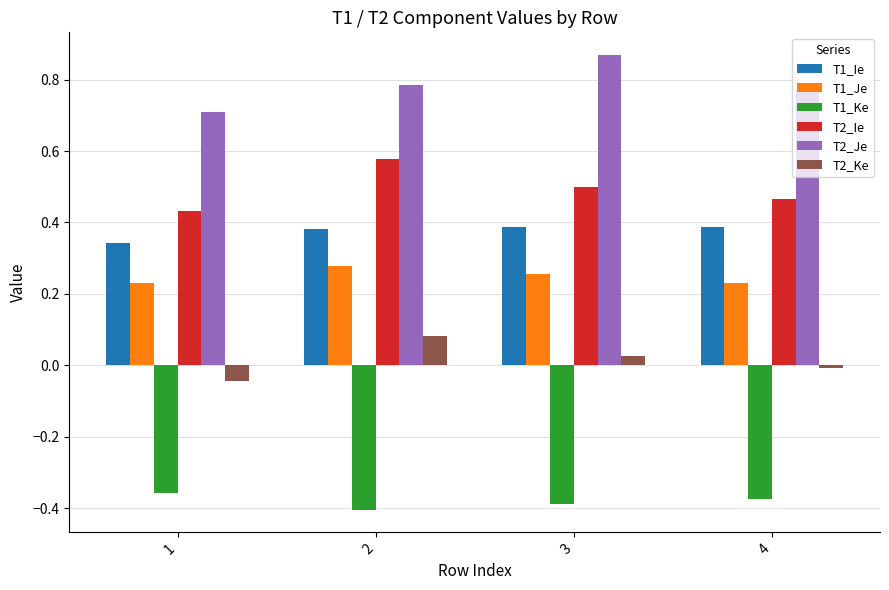

List the labels in order of T2_Ke value, largest first.

2, 3, 4, 1